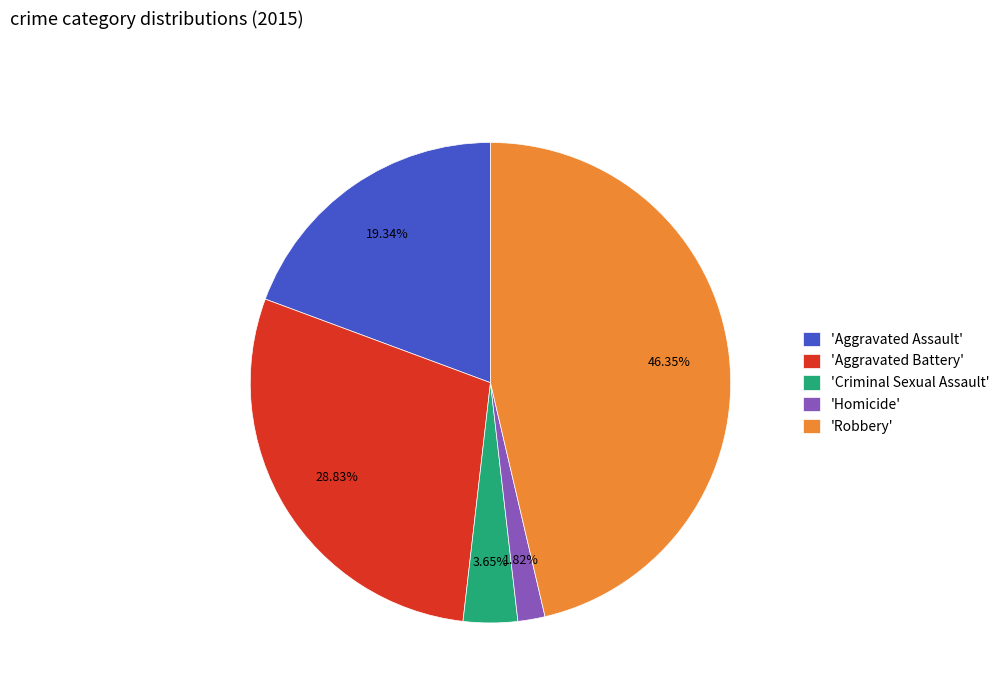

Rank the categories by value from highest to lowest.

'Robbery', 'Aggravated Battery', 'Aggravated Assault', 'Criminal Sexual Assault', 'Homicide'